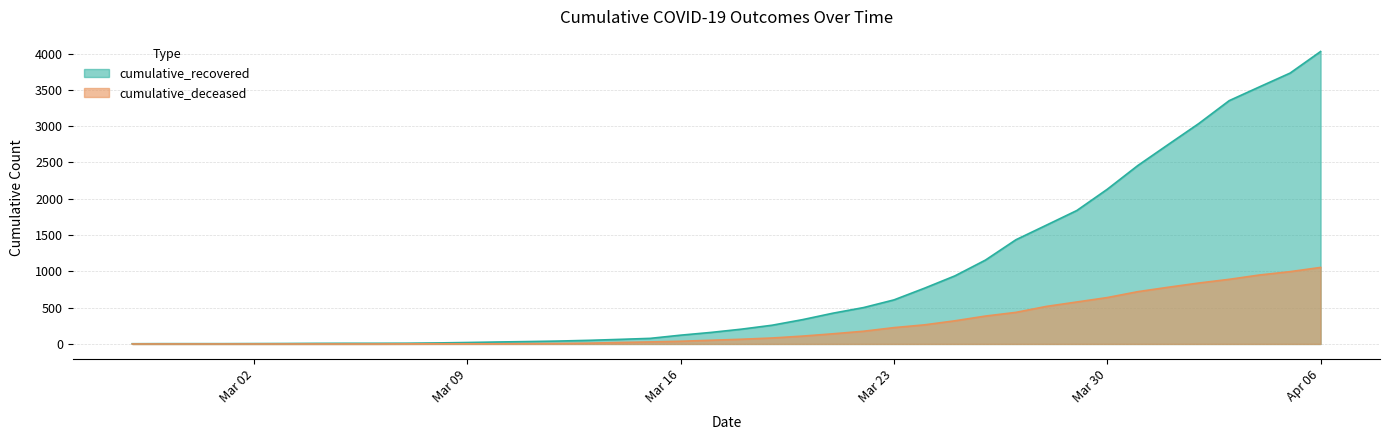

Is it true that cumulative_recovered equals 768 at 2020-03-24?

True